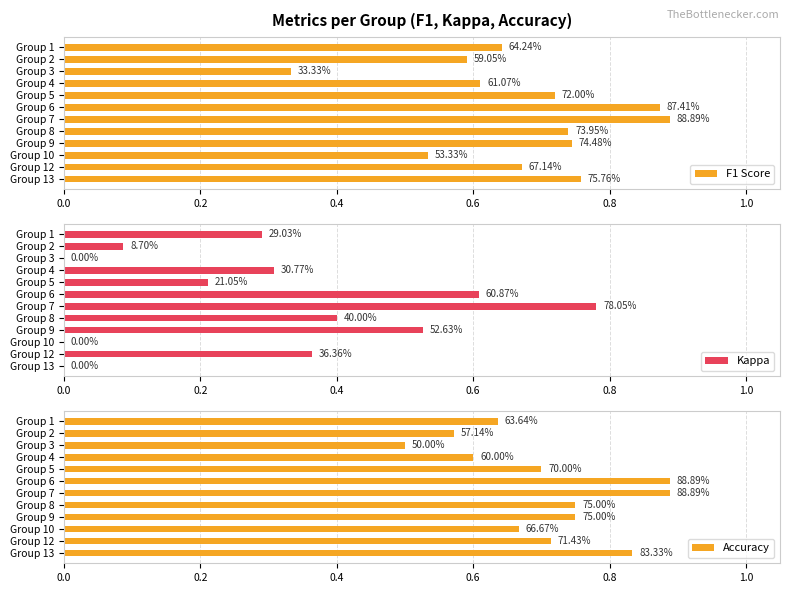

Does the chart contain any negative values?

No